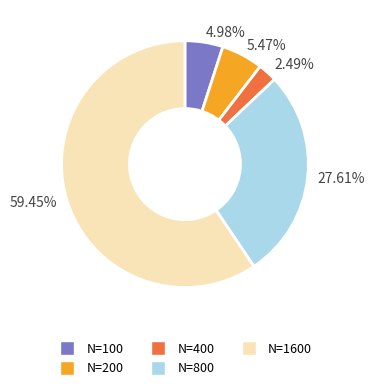

Is 59.45% the majority of the pie?

Yes